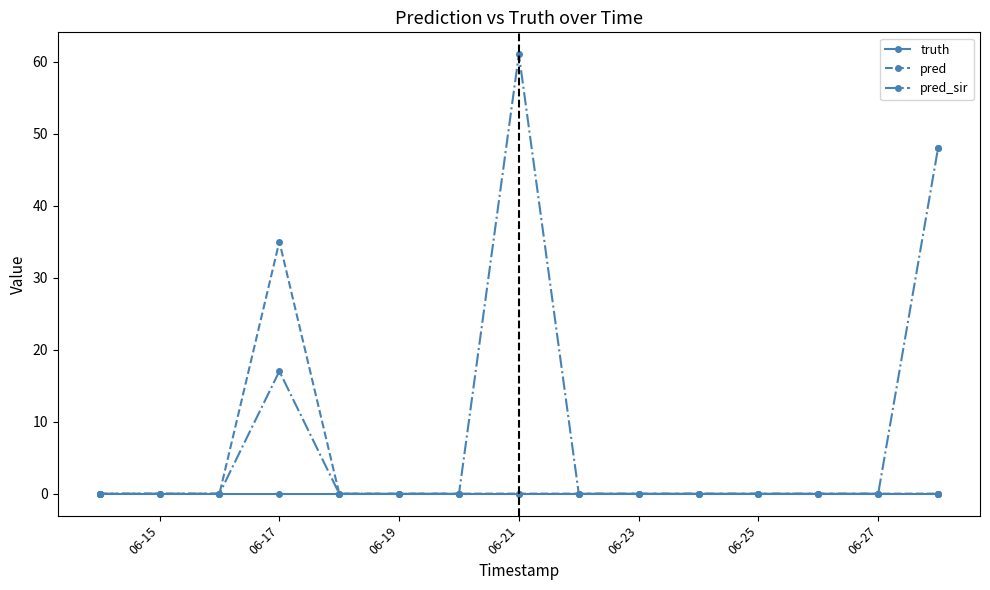

True or false: pred_sir and truth intersect in this chart.

False